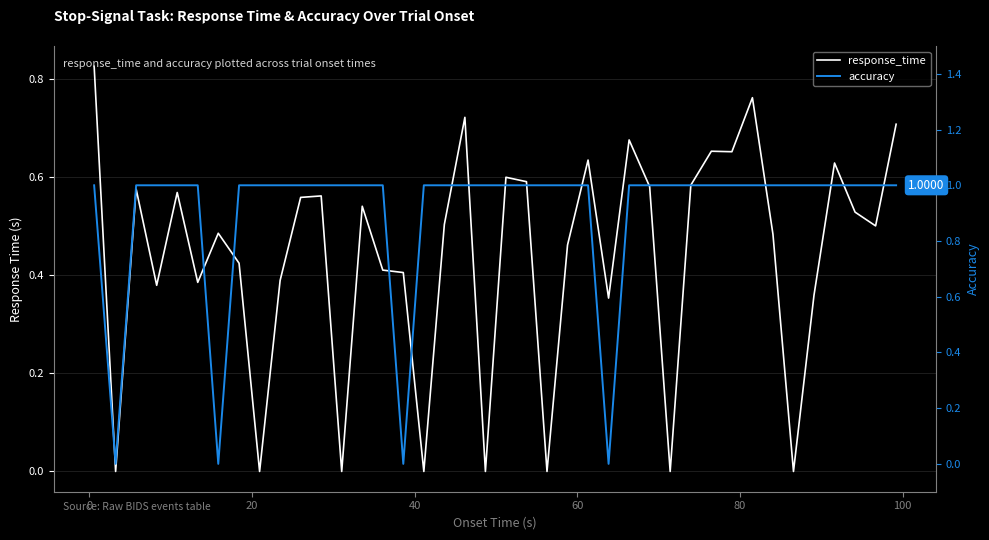

What is the value of the response_time point at the 8th from the left?

0.4